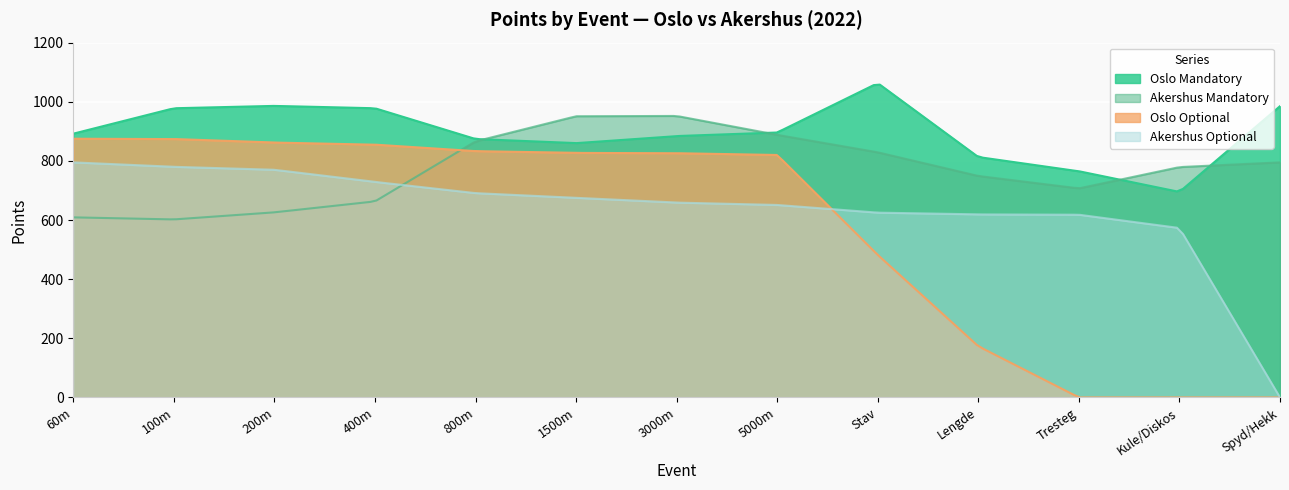

What is the difference between the second highest and second lowest values in the Akershus Optional series?

759.5